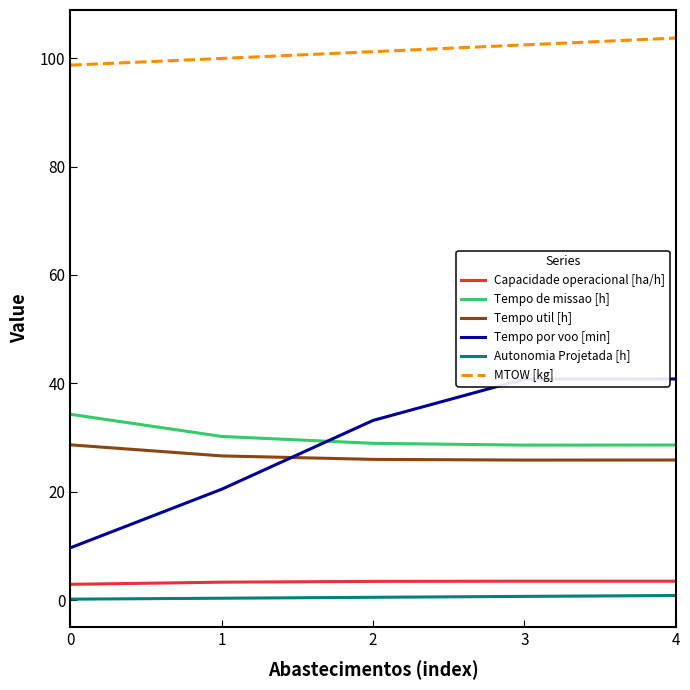

List the series in order of their peak value, lowest first.

Autonomia Projetada [h], Capacidade operacional [ha/h], Tempo util [h], Tempo de missao [h], Tempo por voo [min], MTOW [kg]